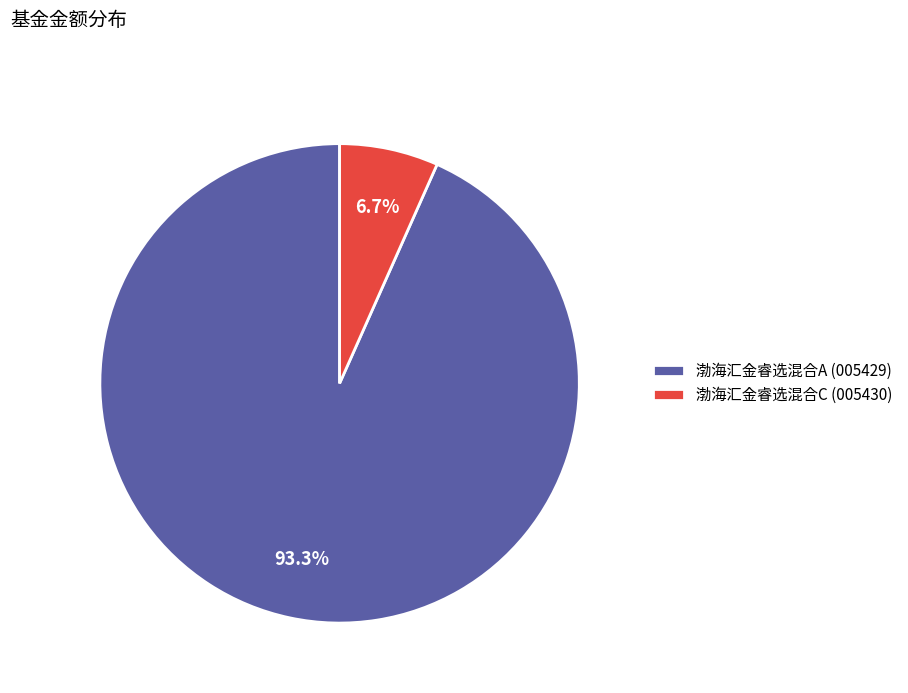

Rank the categories by value from lowest to highest.

渤海汇金睿选混合C, 渤海汇金睿选混合A